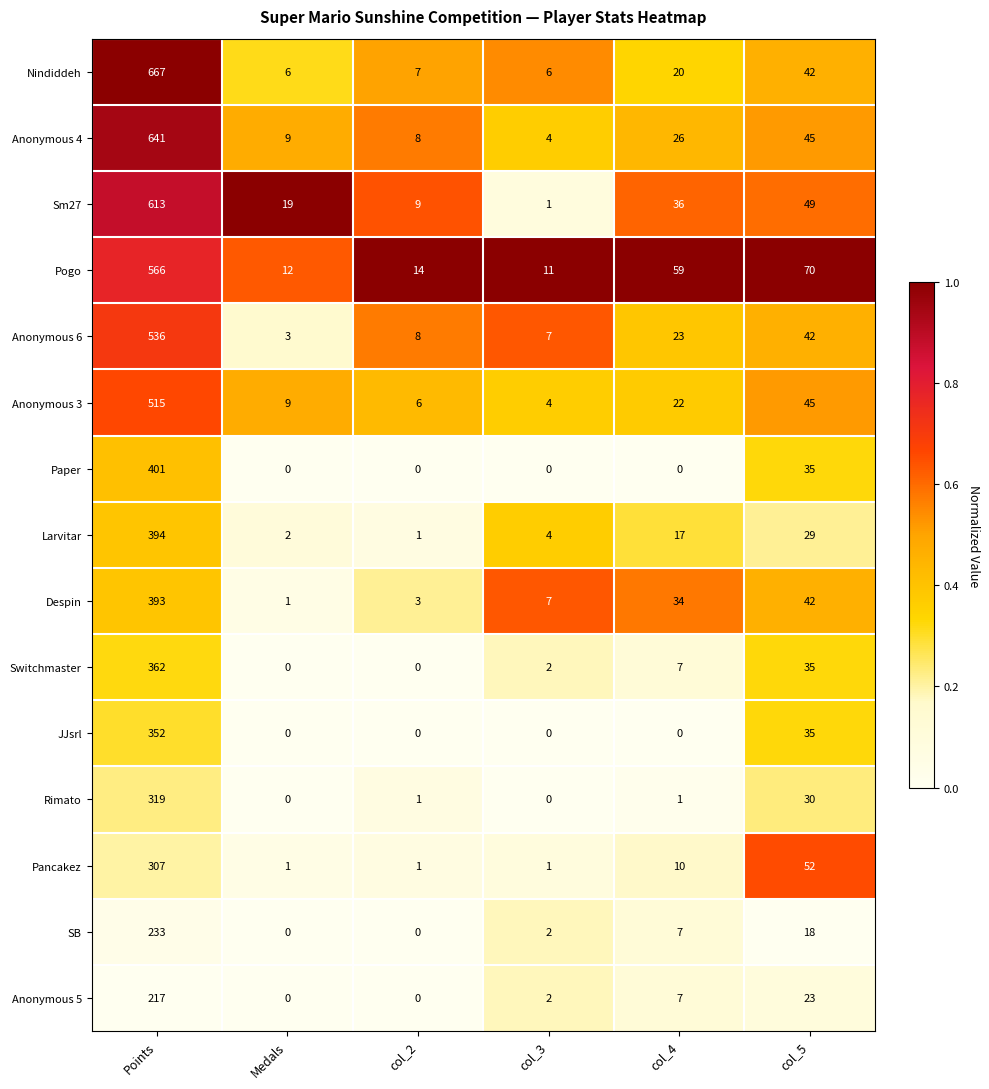

What is the minimum value for Anonymous 4?

4